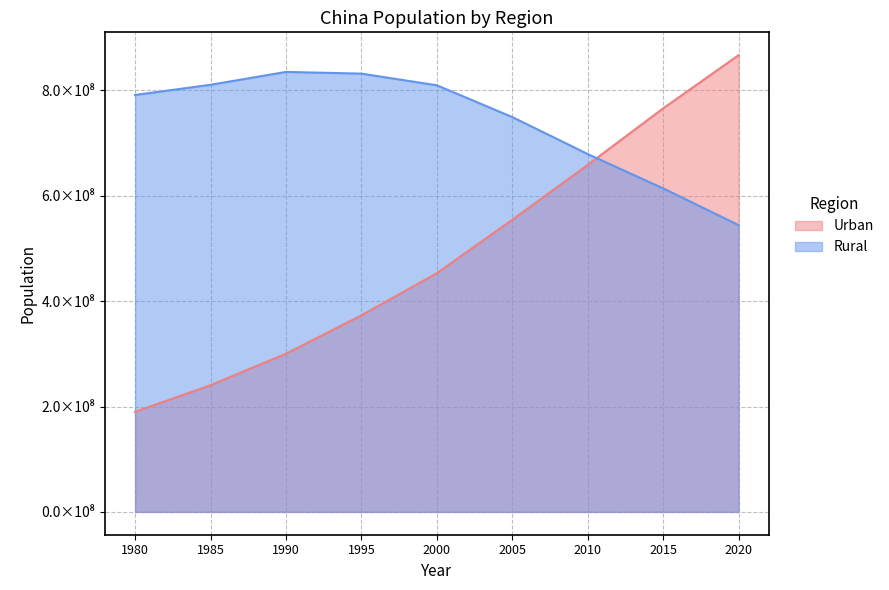

Between 2000 and 2015, which series saw the biggest shift?

Urban